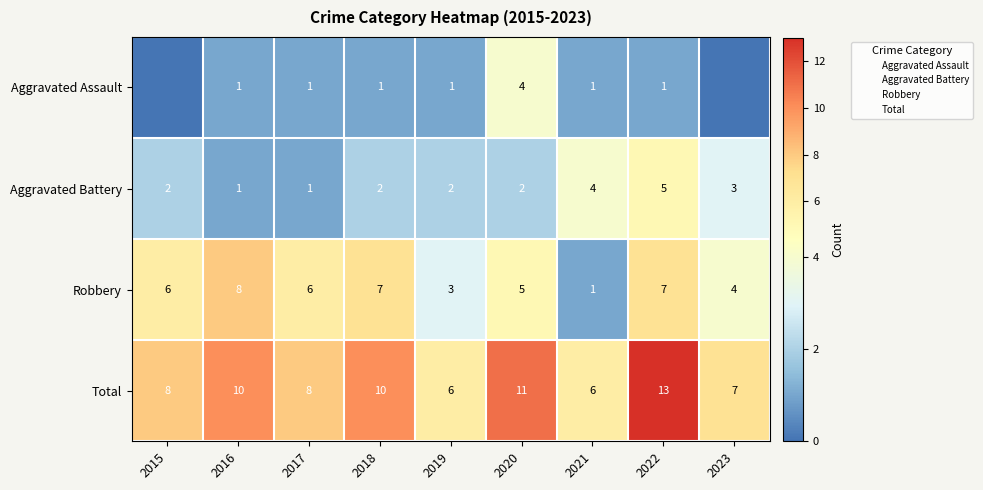

What is the difference between the highest and lowest values at 2015?

8